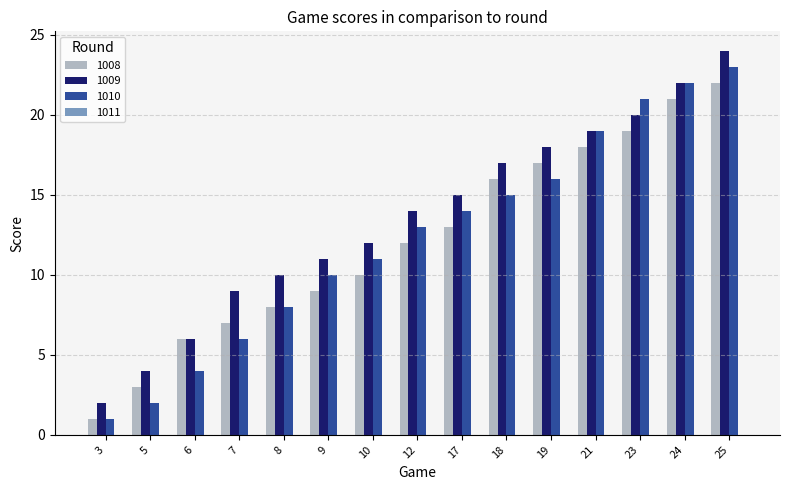

List the series in order of their peak value, lowest first.

1008, 1010, 1009